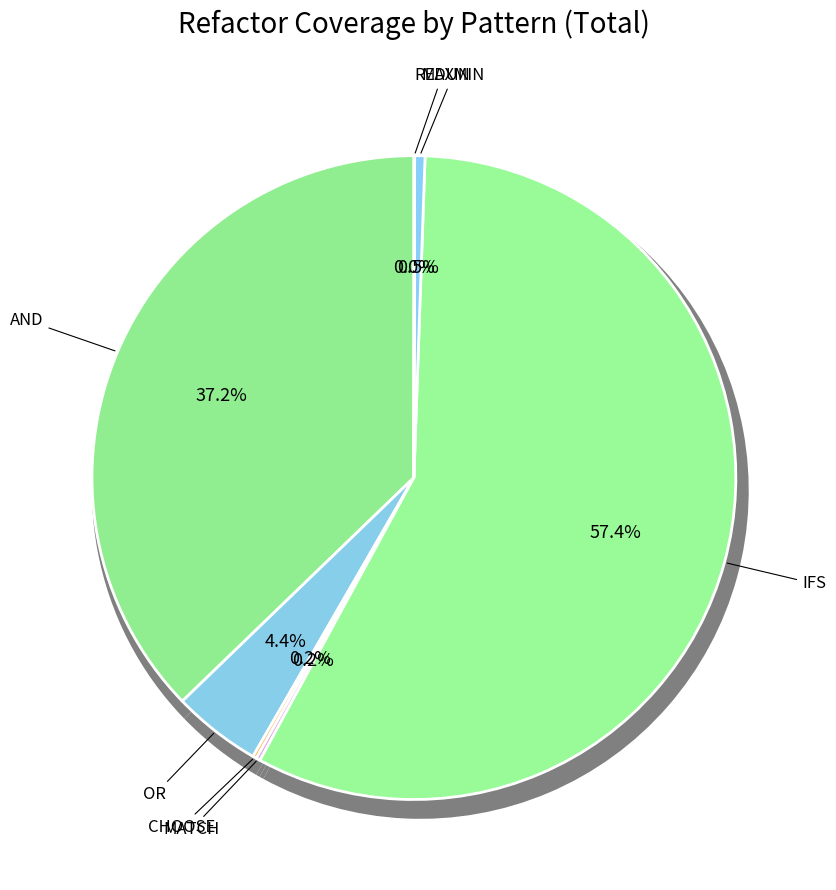

The REDUN slice represents 1% of the pie. True or false?

False